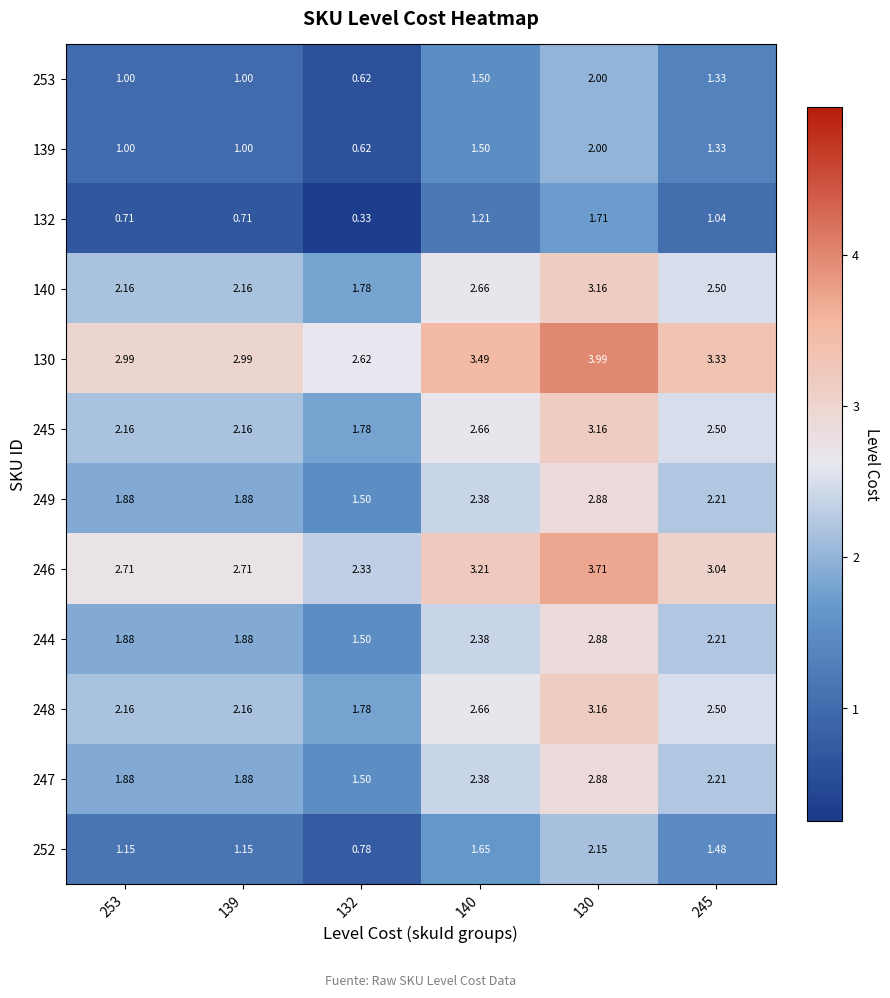

Is the value of 139 at 245 greater than the value of 132 at 132?

Yes